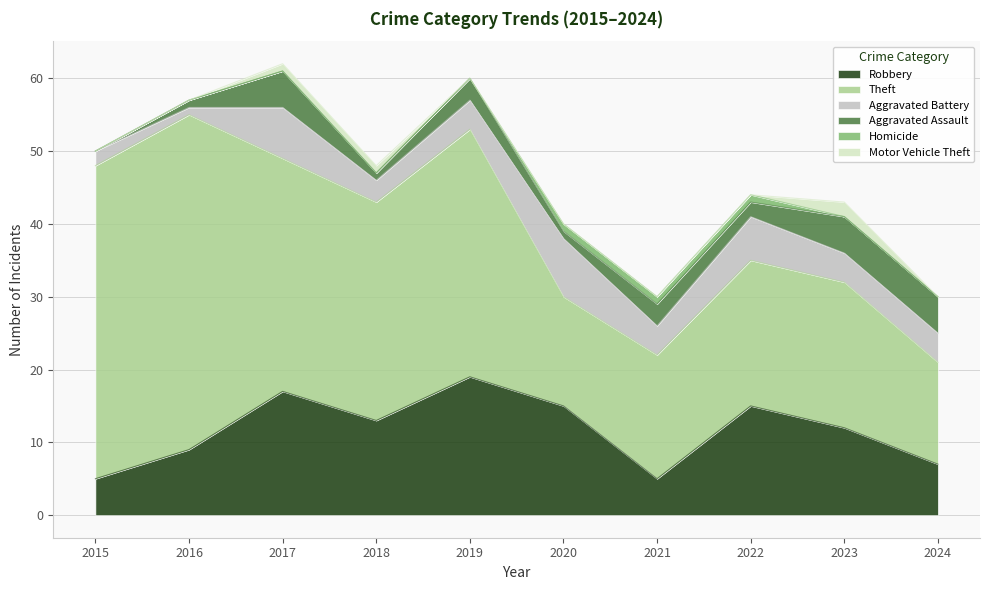

True or false: Aggravated Assault and Homicide intersect in this chart.

False